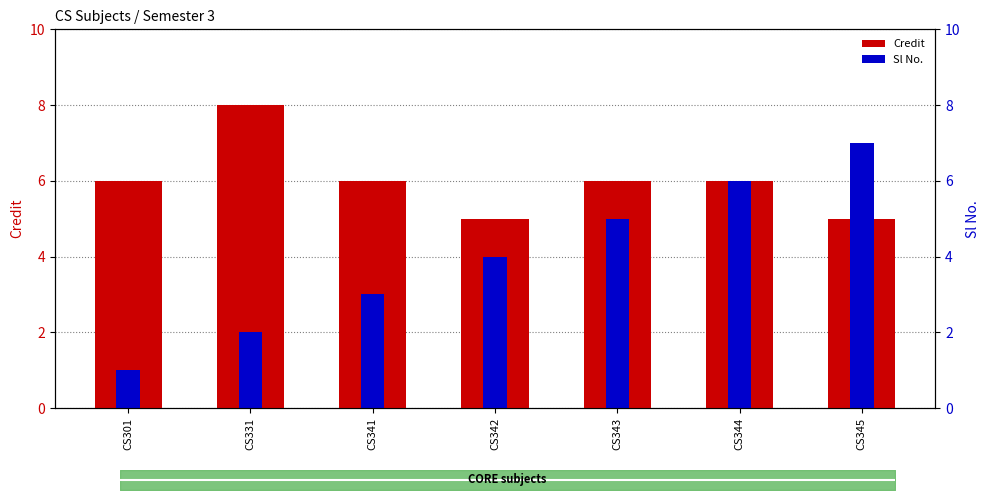

How many data points does each series have?

7